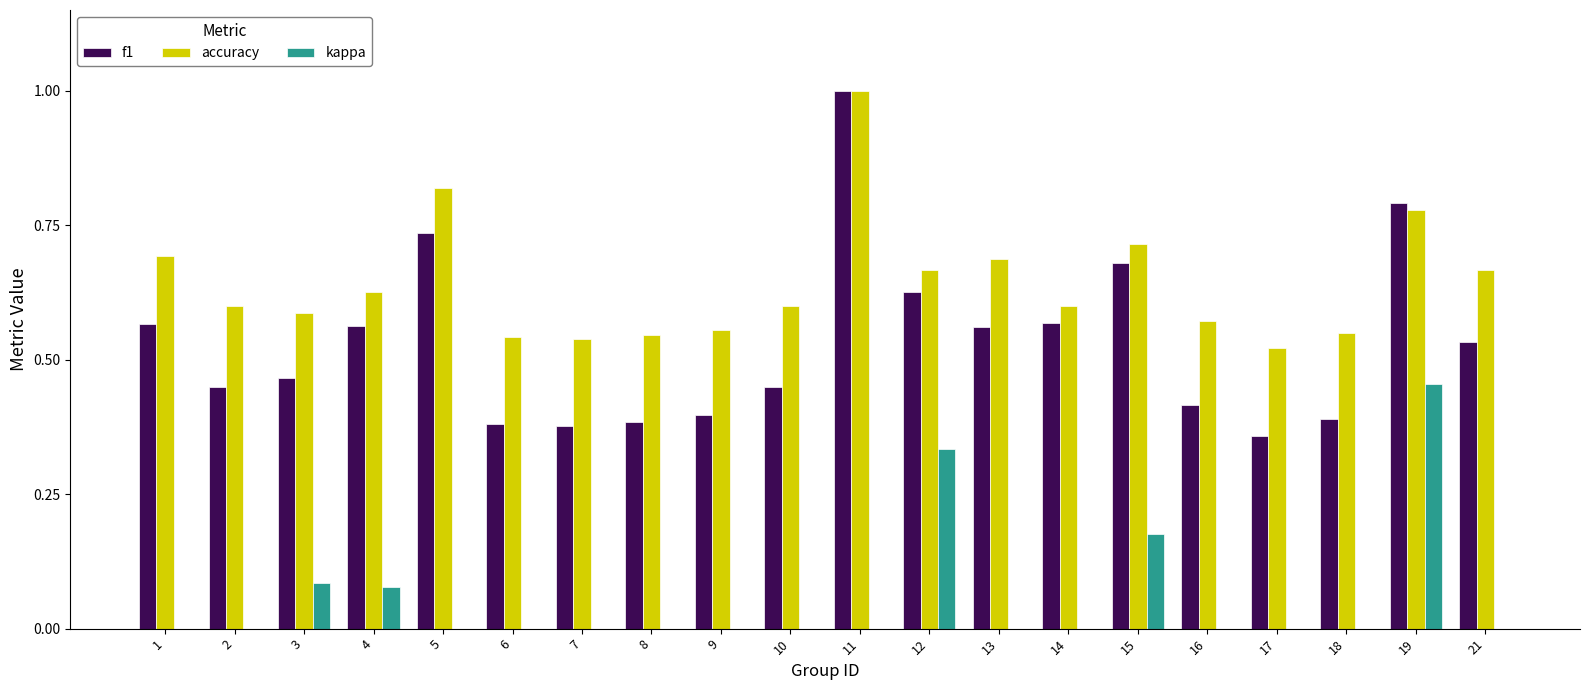

Does the chart contain stacked bars?

No